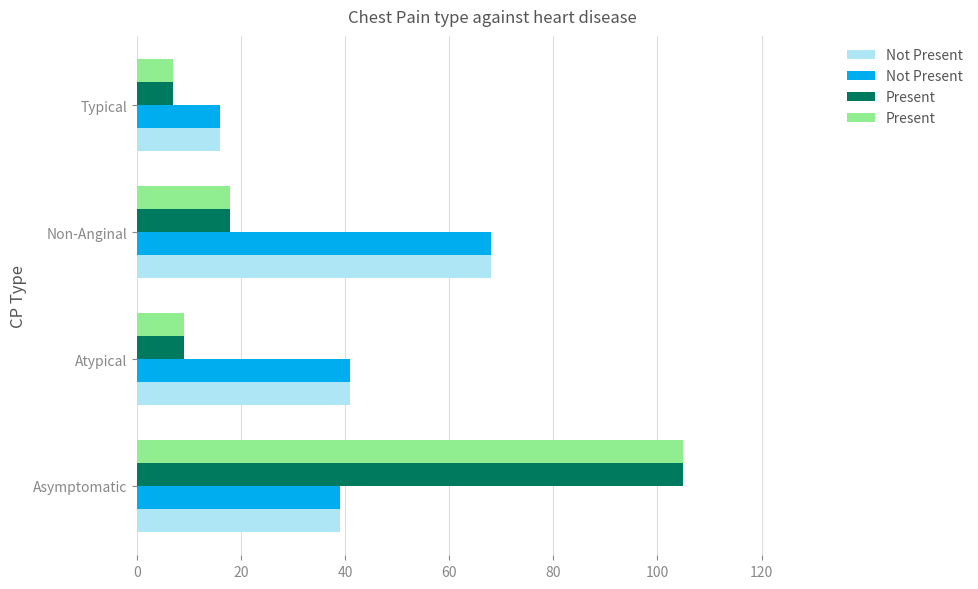

What is the total value across all series at Typical?

46